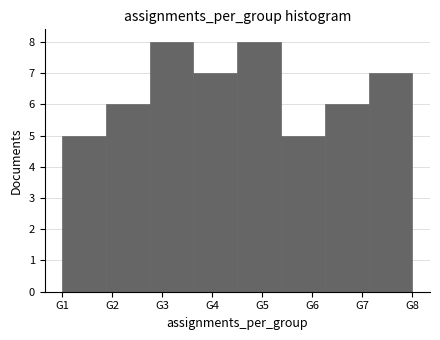

How tall is the bar that spans 1.9 to 2.8 on the x-axis? Neither the bar edges nor the heights are printed on the chart, so give them approximately, as read against the axes.

6